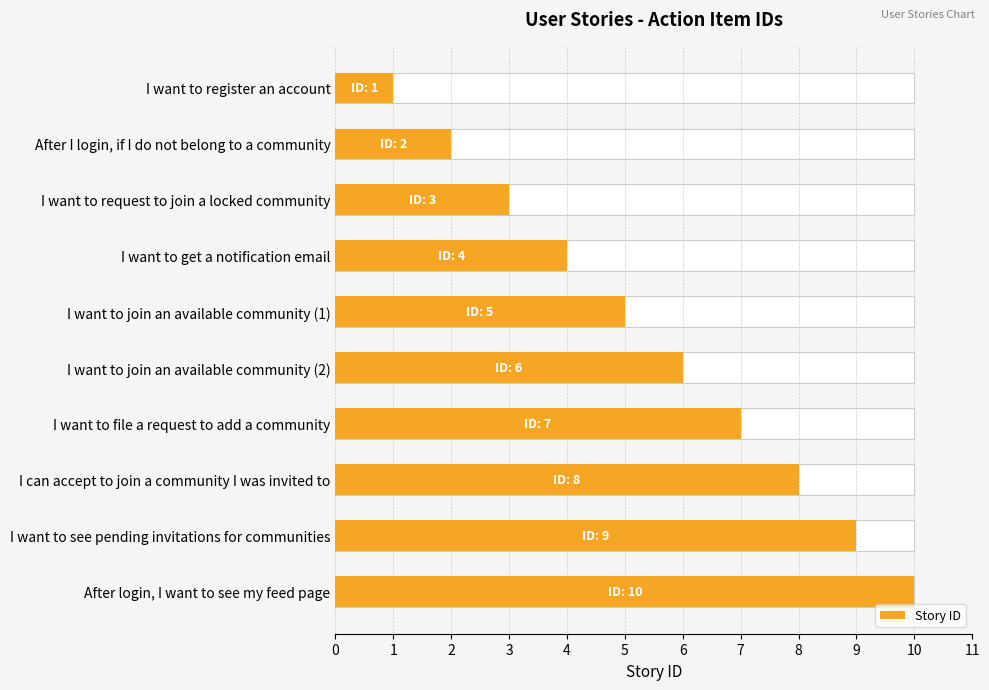

How many distinct data groups are displayed?

1